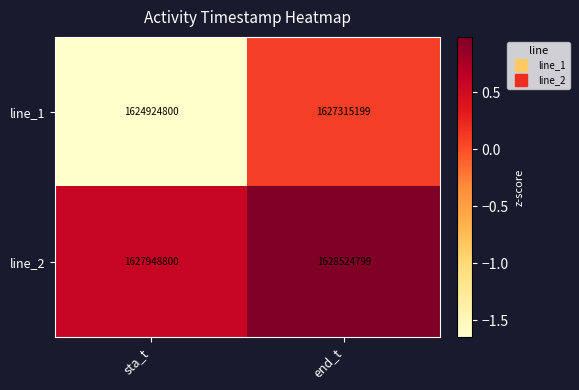

Reading right to left, what are all the values shown in this chart?

line_1: 1627315199	1624924800
line_2: 1628524799	1627948800